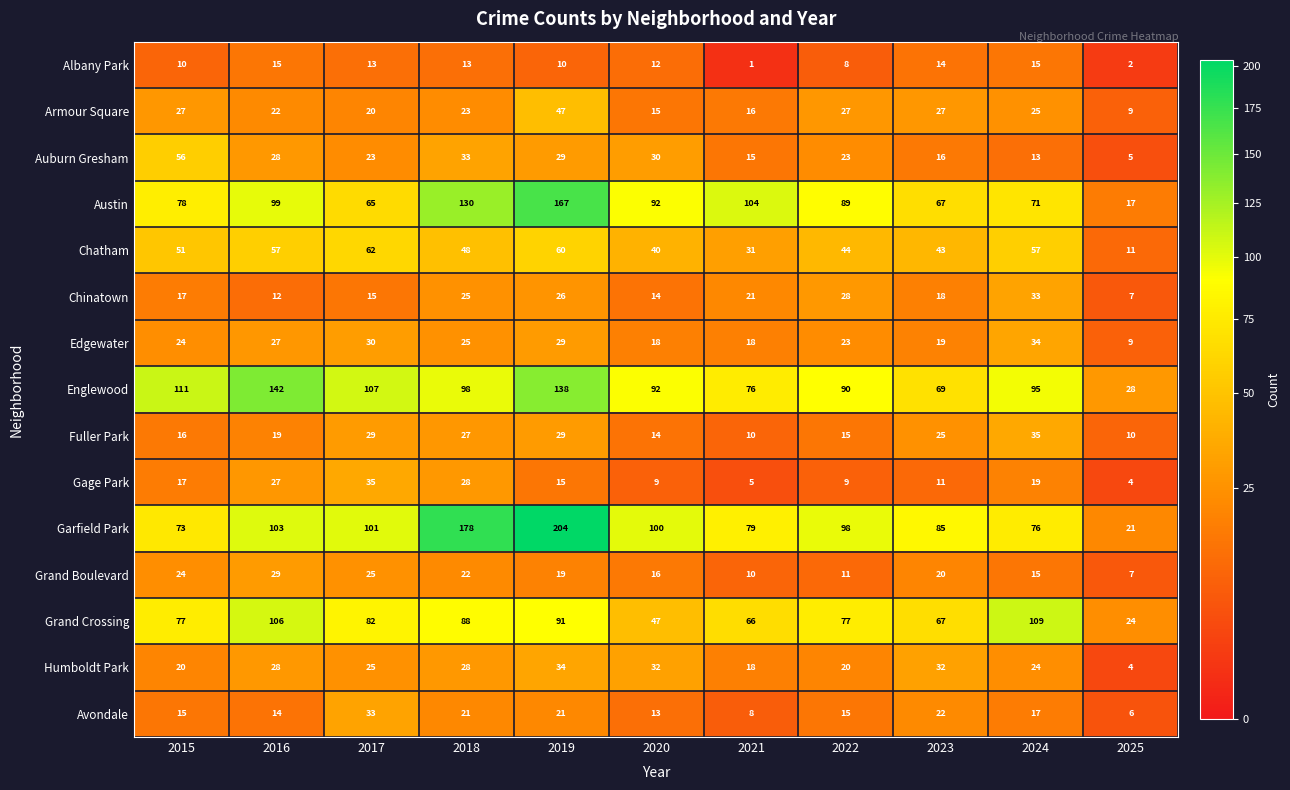

True or false: Austin has a value of 21 at 2020.

False